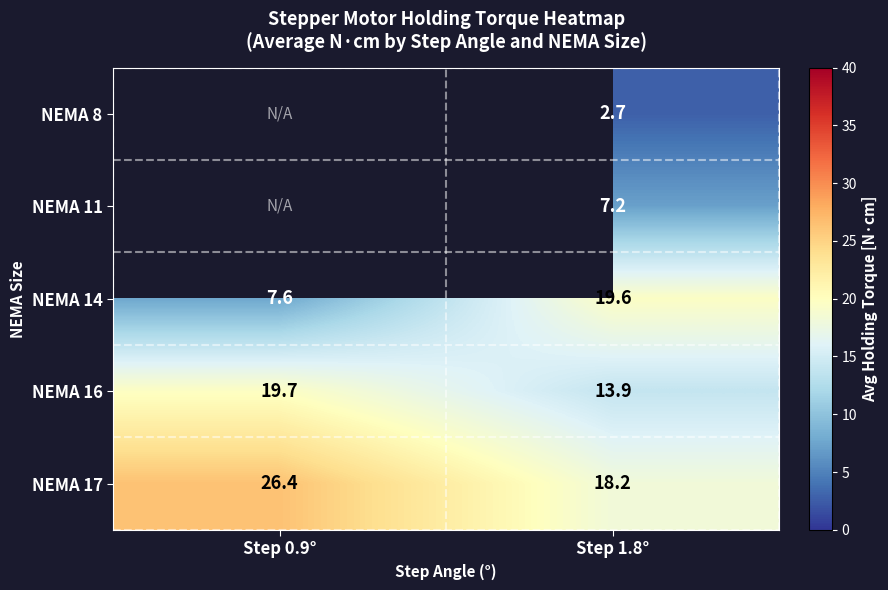

Is it true that NEMA 8 equals 4.8 at Step 1.8°?

False